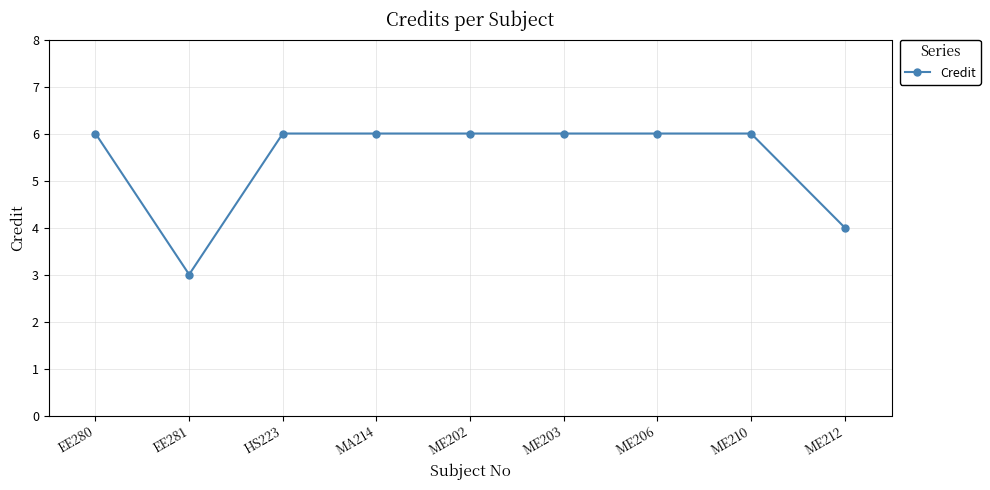

Reading right to left, extract all data points from this chart.

ME212=4	ME210=6	ME206=6	ME203=6	ME202=6	MA214=6	HS223=6	EE281=3	EE280=6